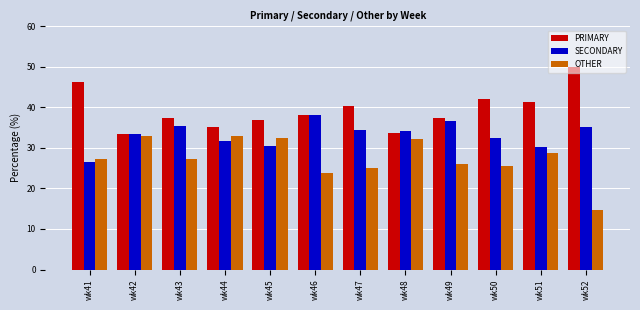

What are all the series names shown in the legend?

PRIMARY, SECONDARY, OTHER